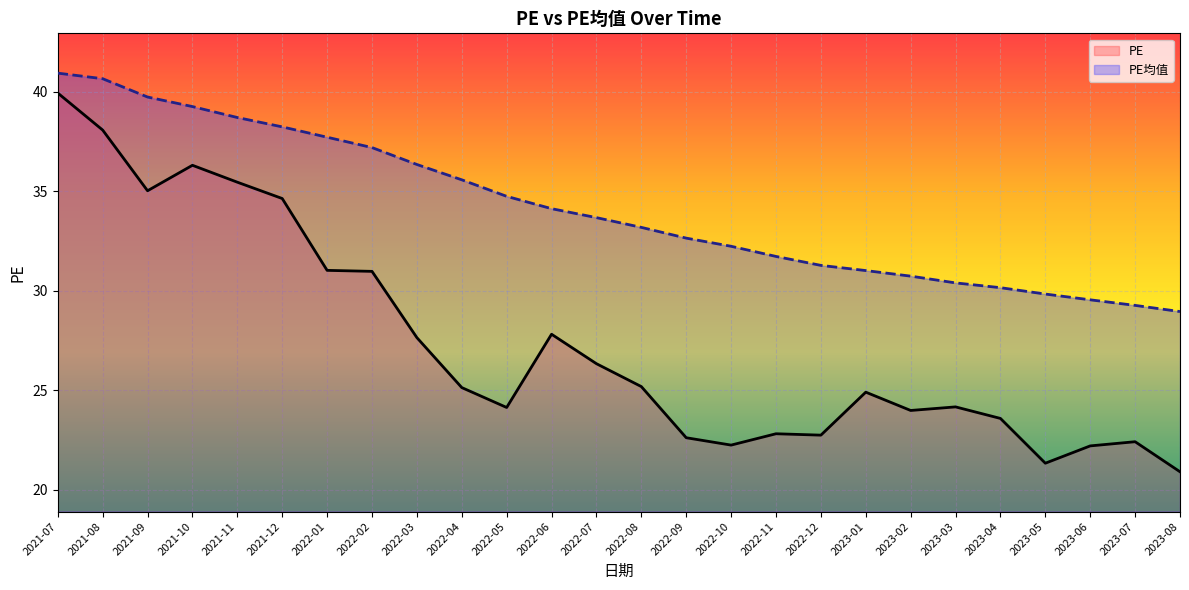

Between 2022-09 and 2022-12, which series saw the biggest shift?

PE均值